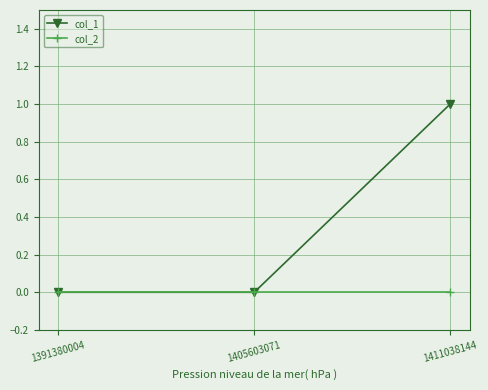

True or false: col_2 has a value of 0 at 1391380004.

True